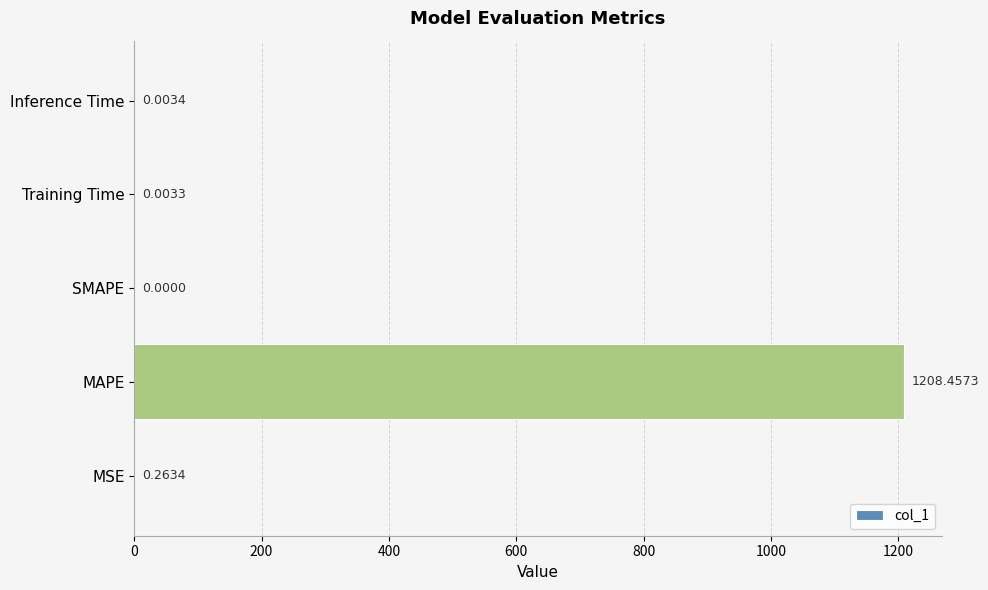

What is the sum of all values?

1208.7